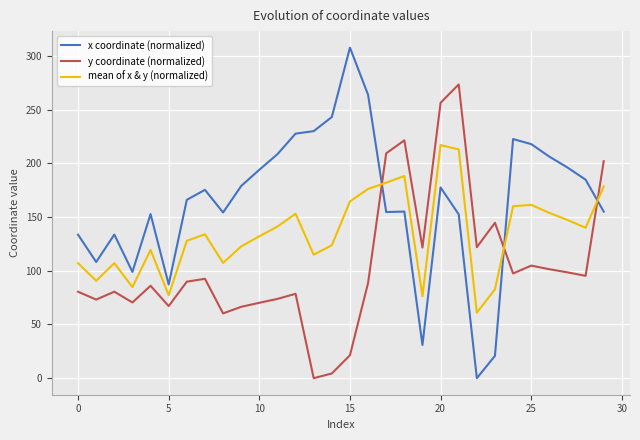

What is the difference between the maximum and minimum values in the y coordinate (normalized) series?

273.4